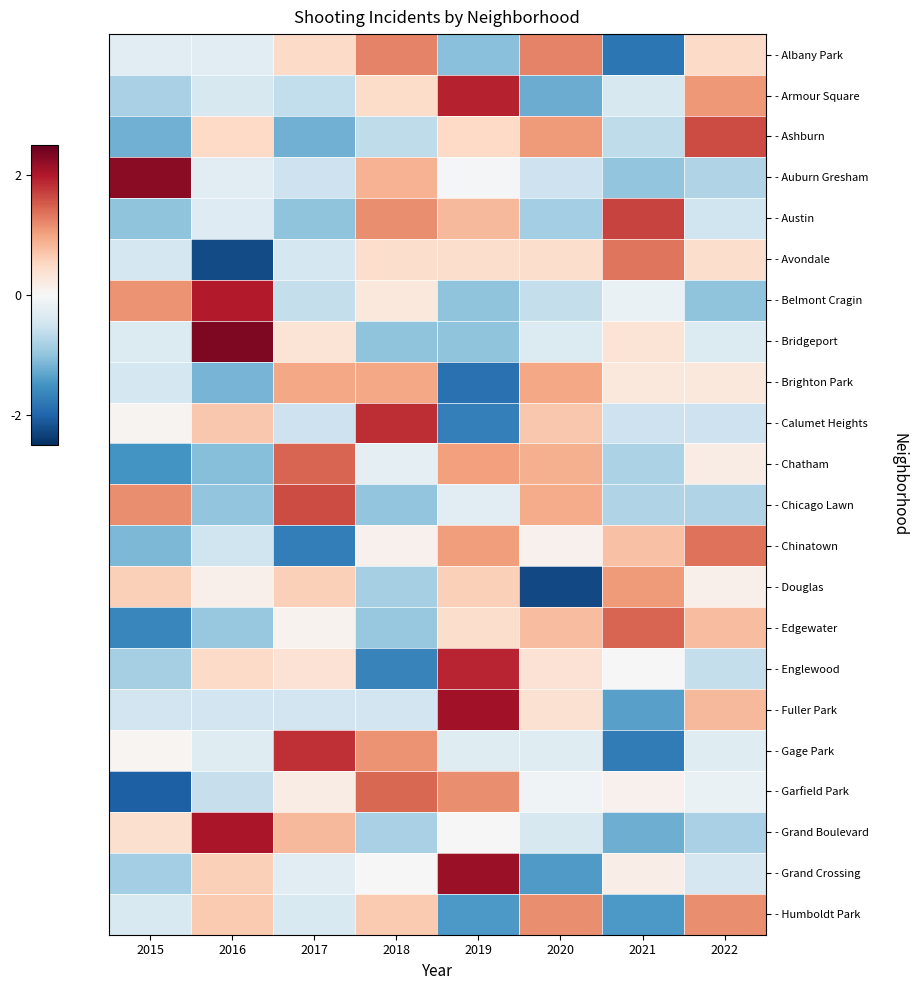

Rank the series by their maximum value, from lowest to highest.

- Brighton Park, - Douglas, - Humboldt Park, - Albany Park, - Avondale, - Chinatown, - Garfield Park, - Chatham, - Edgewater, - Ashburn, - Chicago Lawn, - Austin, - Gage Park, - Calumet Heights, - Englewood, - Armour Square, - Belmont Cragin, - Grand Boulevard, - Fuller Park, - Grand Crossing, - Auburn Gresham, - Bridgeport